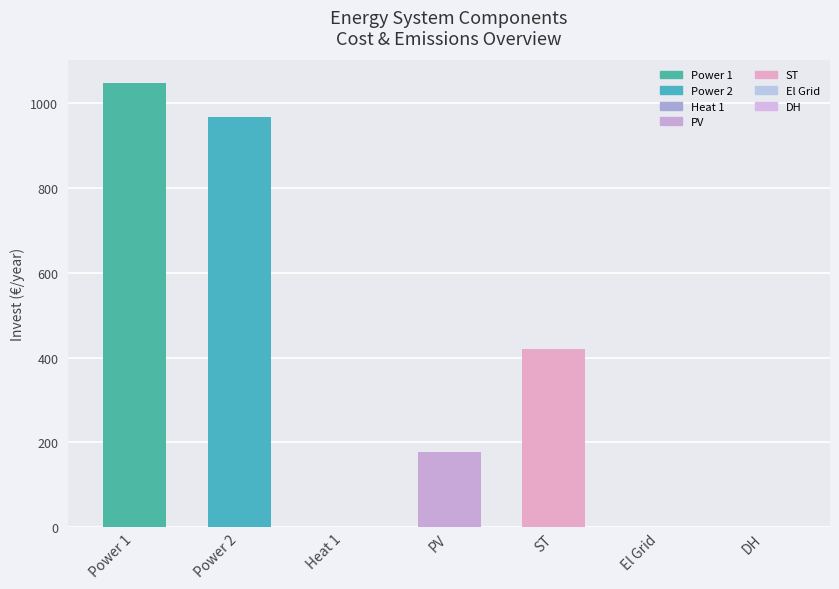

What is the average value?

373.2